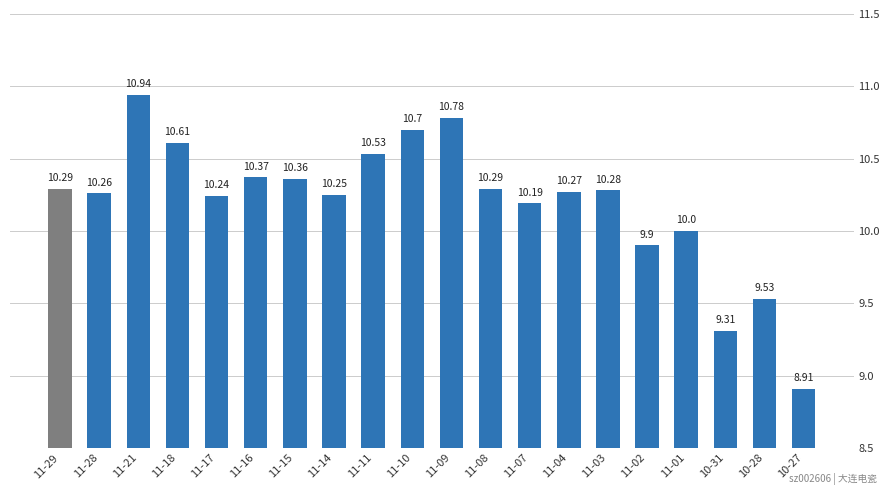

What is the ratio of the value at 11-11 to the value at 11-07?

1.0